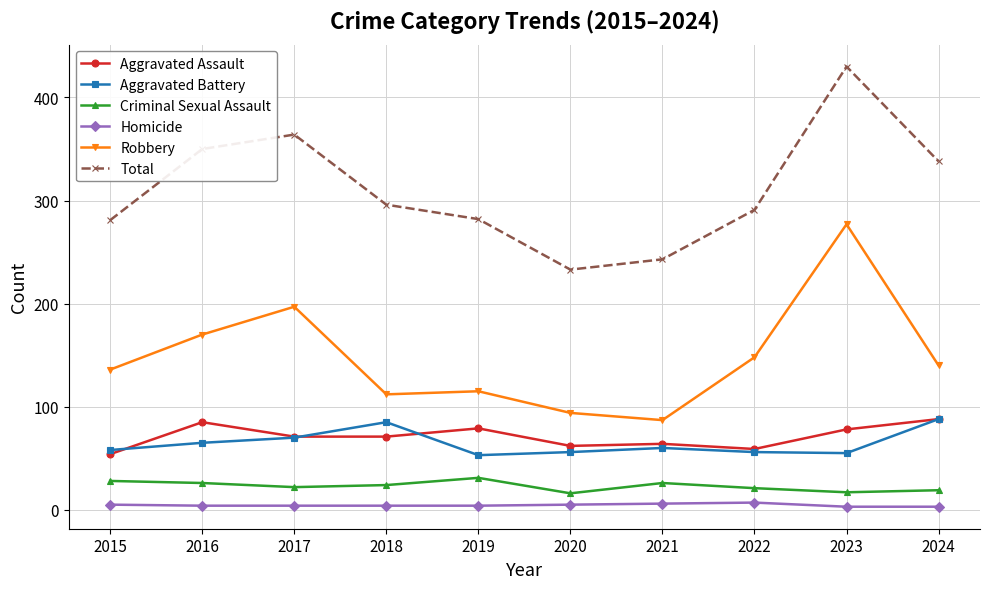

True or false: Aggravated Assault has a value of 29 at 2019.

False